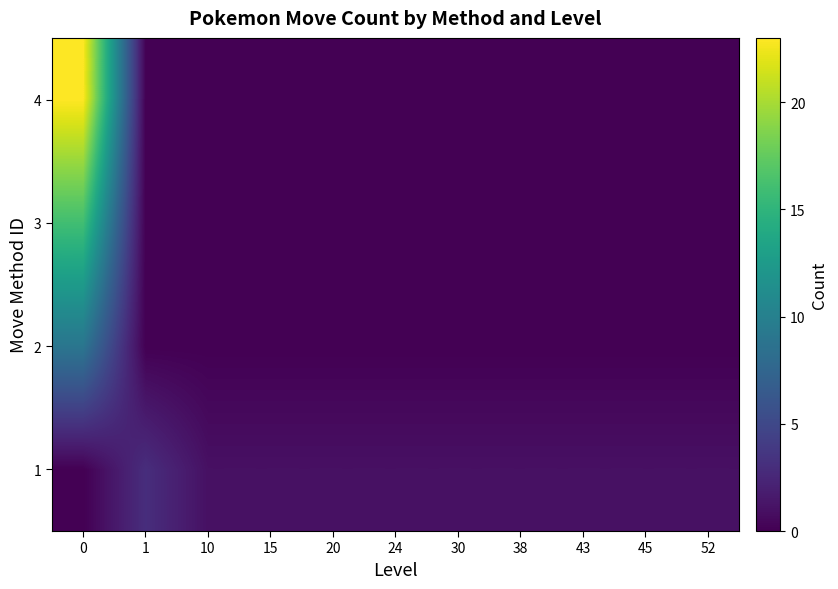

At how many categories does at least one series exceed 1?

2